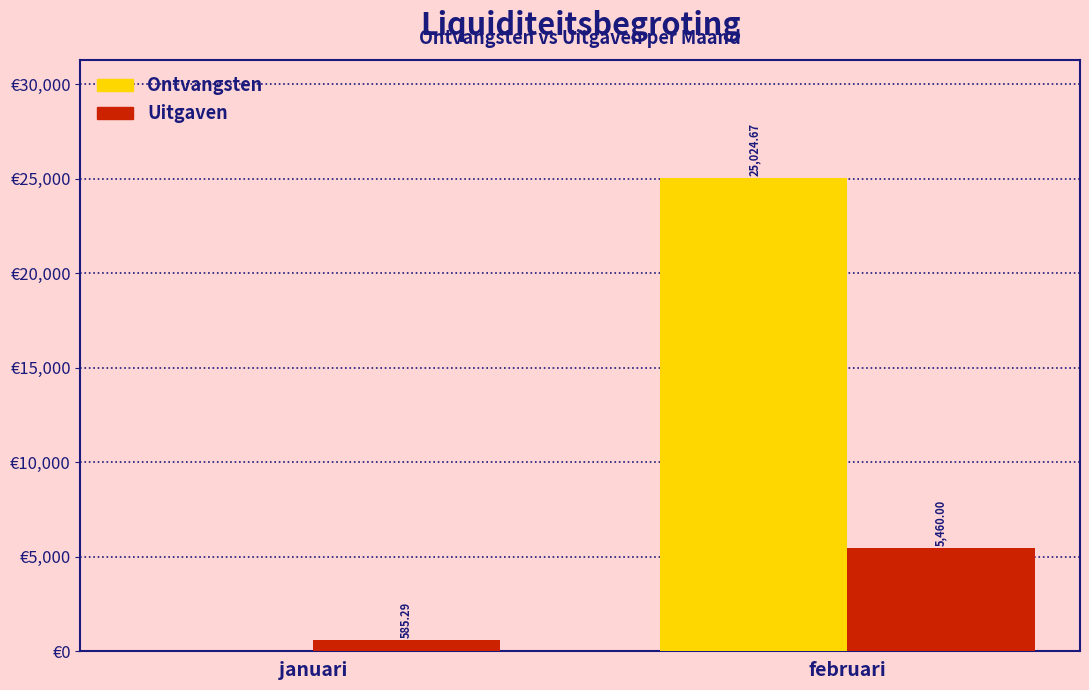

Where does the Ontvangsten series first go above 25024?

februari